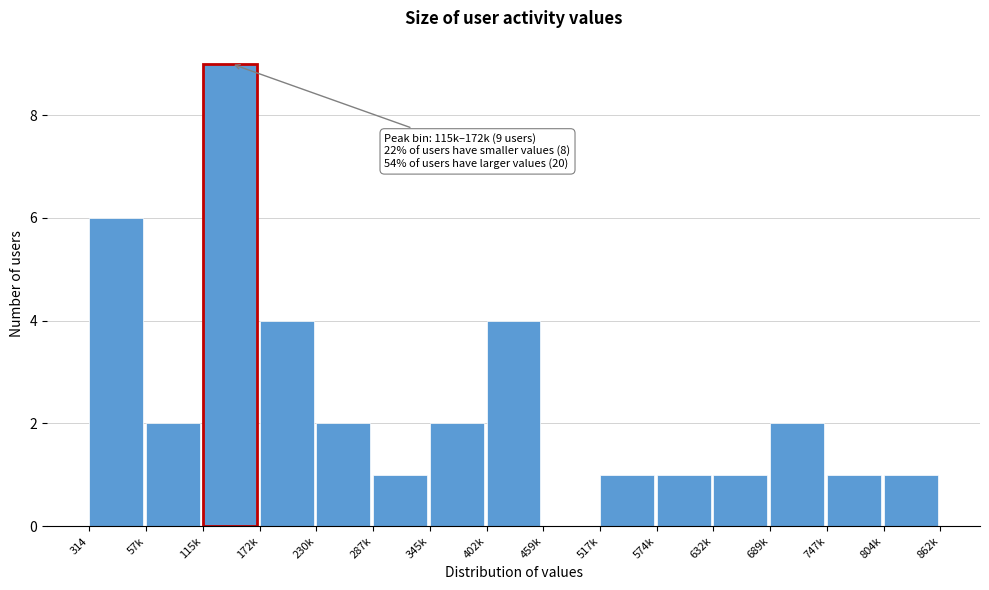

Reading right to left, what are all the values shown in this chart?

804k=1	747k=1	689k=2	632k=1	574k=1	517k=1	459k=0	402k=4	345k=2	287k=1	230k=2	172k=4	115k=9	57k=2	314=6